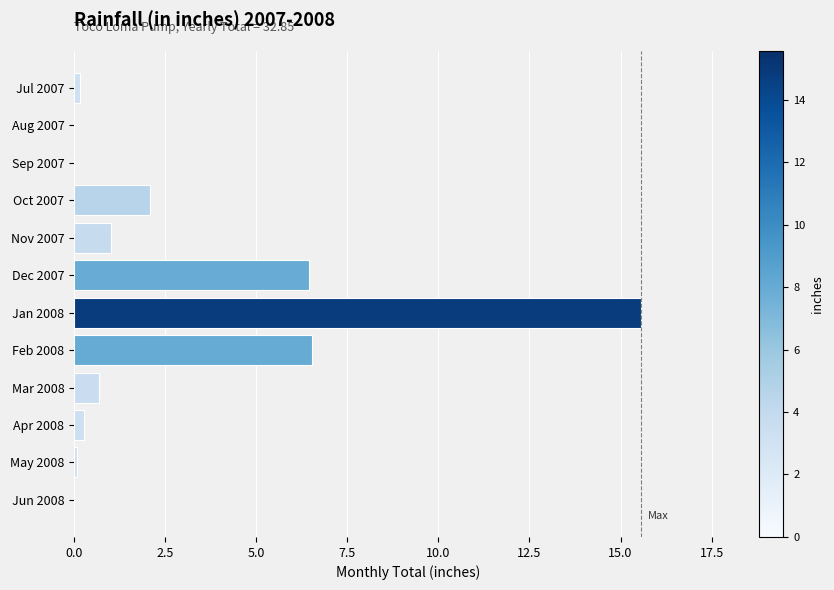

Read the value at Mar 2008.

0.7